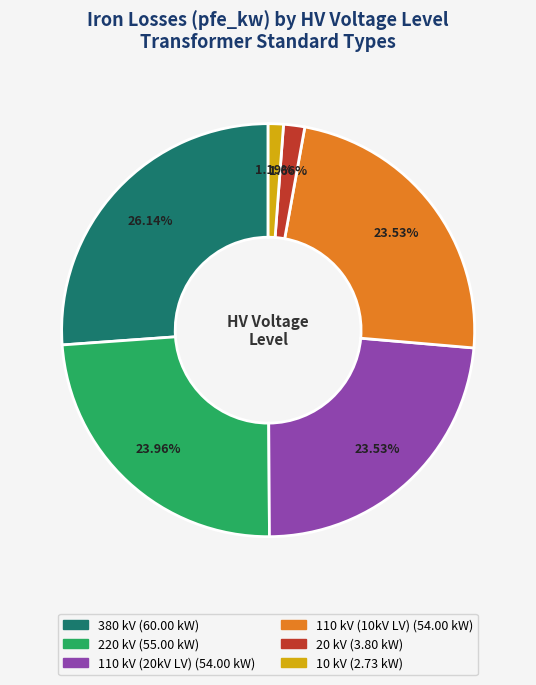

Is there any slice that represents more than half of the pie?

No